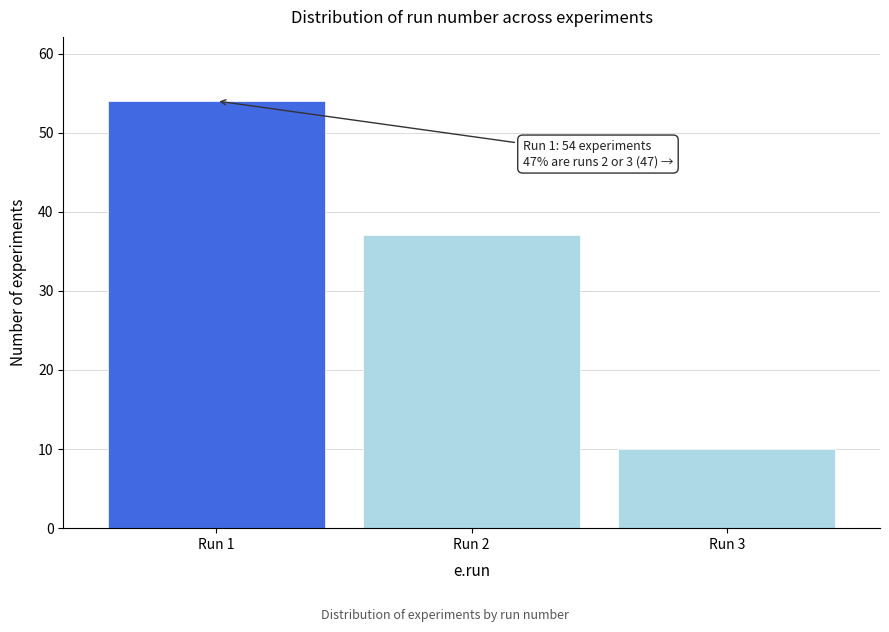

Reading left to right, transcribe all the data shown in this chart.

54	37	10